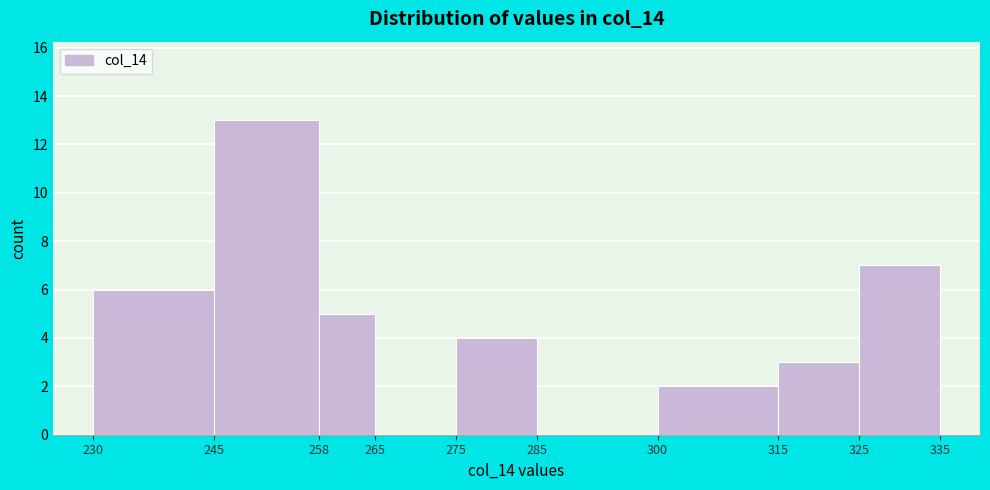

Which range on the x-axis has the tallest bar?

245 to 258